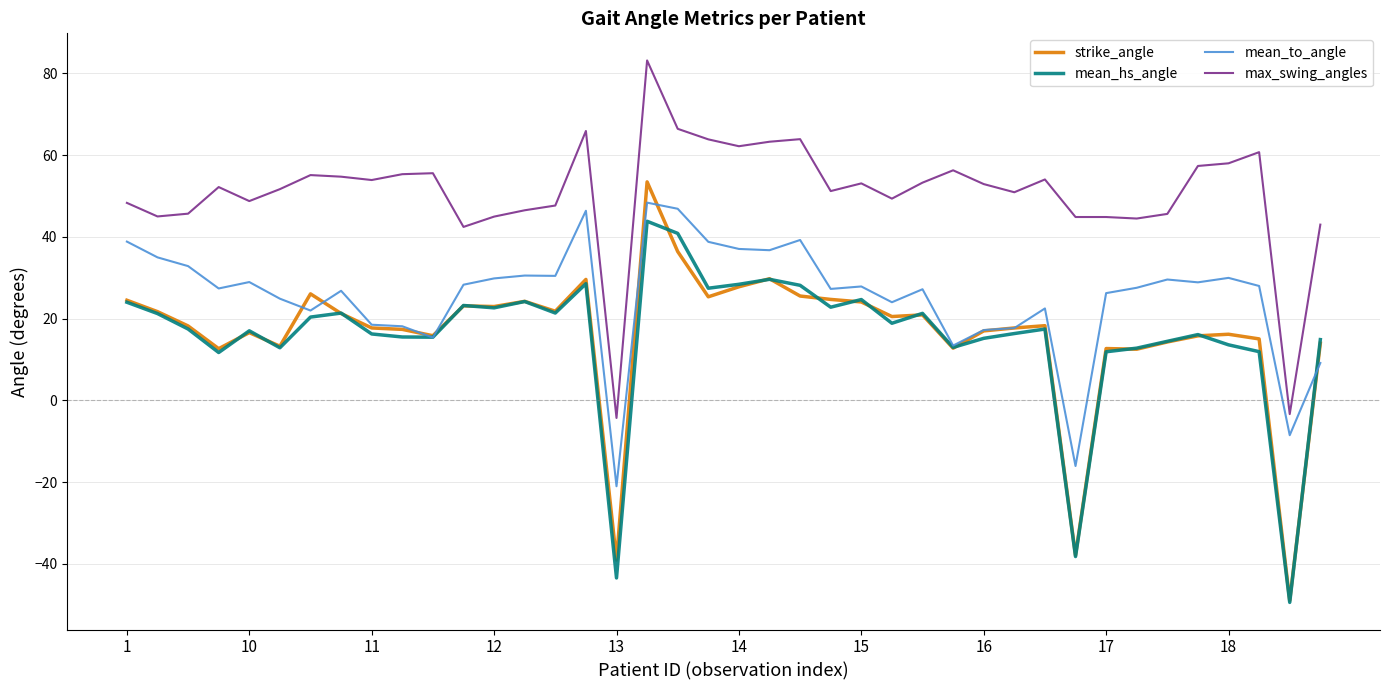

True or false: mean_hs_angle and max_swing_angles cross at least once.

False